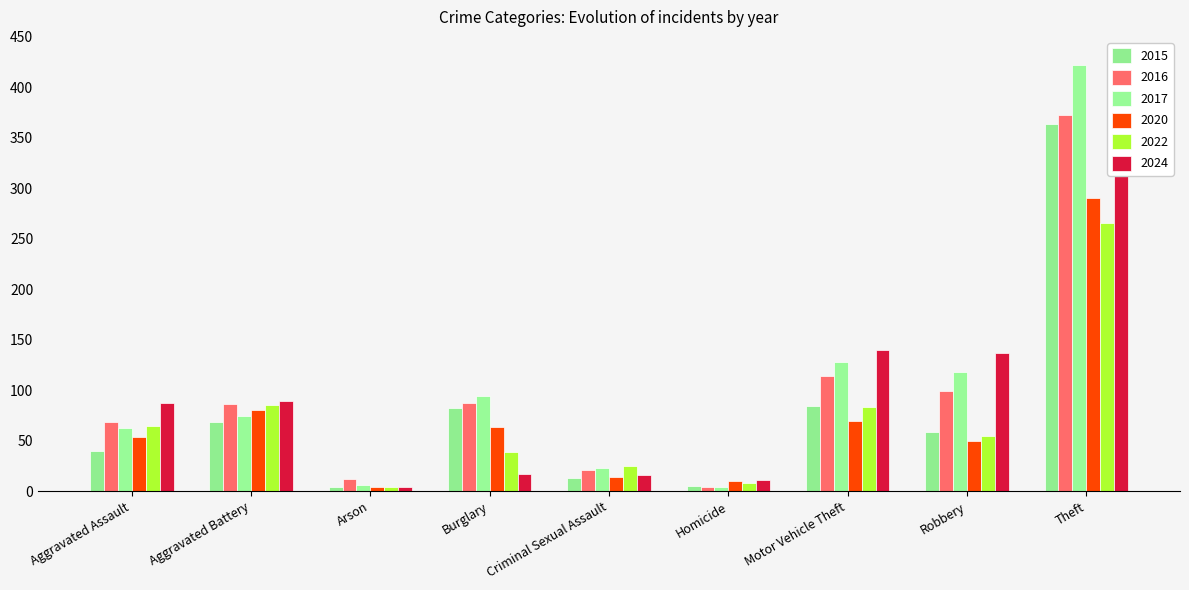

What position from the right is Criminal Sexual Assault?

5